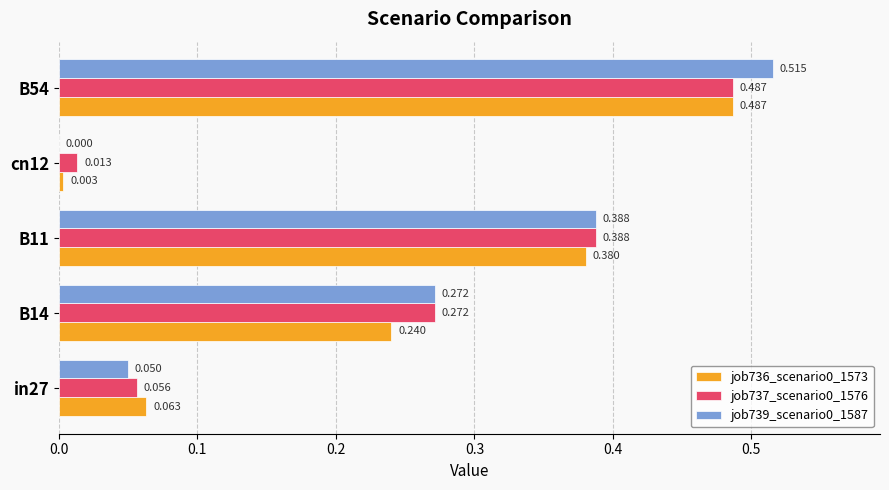

Is the value of job739_scenario0_1587 at in27 greater than the value of job736_scenario0_1573 at in27?

No